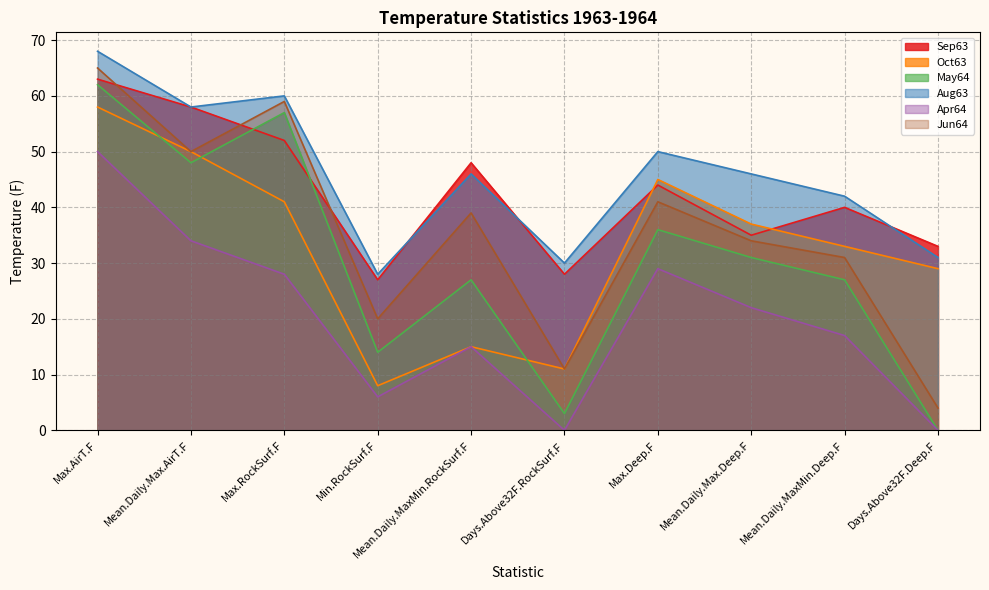

The Jun64 series shows 35 at Min.RockSurf.F. True or false?

False